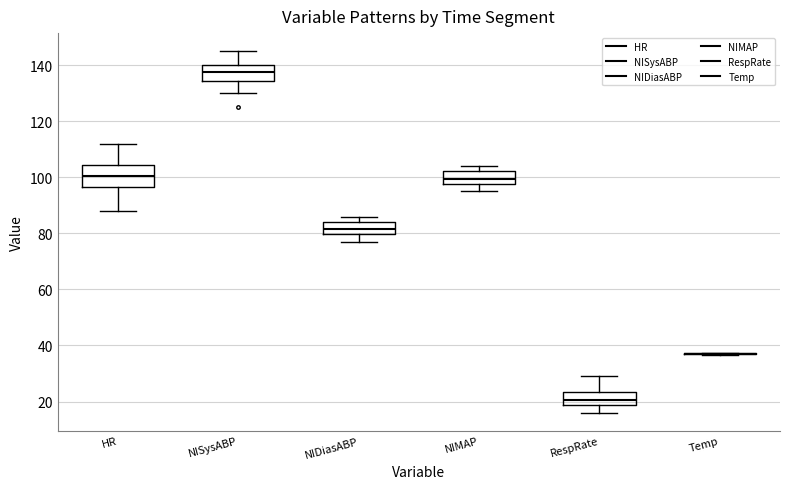

Where does the lower whisker of the box for RespRate end on the y-axis? The values are not printed on the chart, so give them approximately, as read against the axis.

16